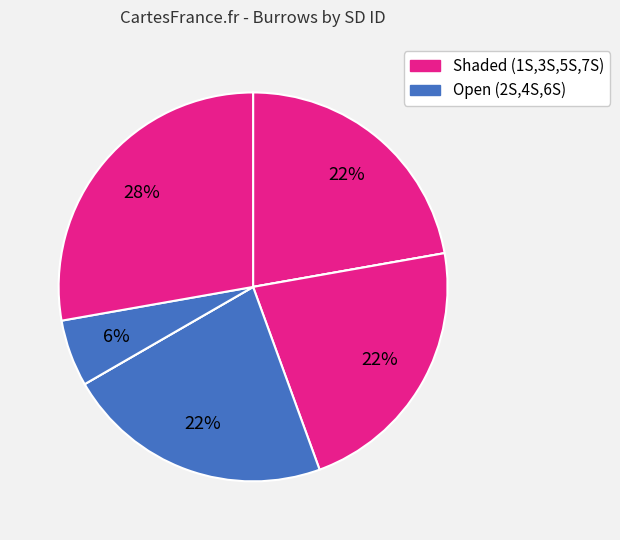

How many segments does this pie chart have?

7